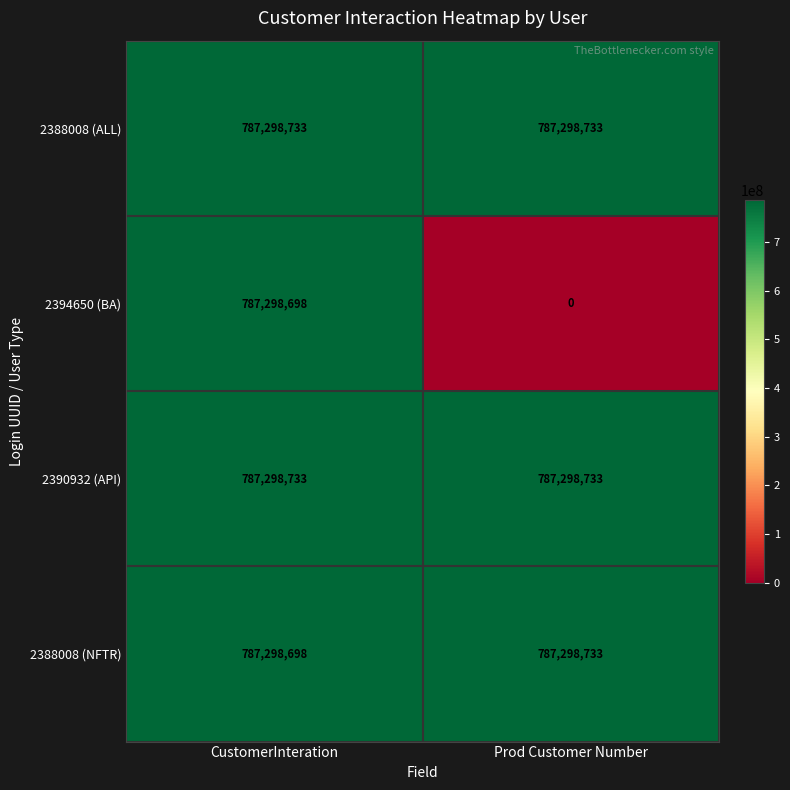

At how many categories does at least one series exceed 156093108?

2